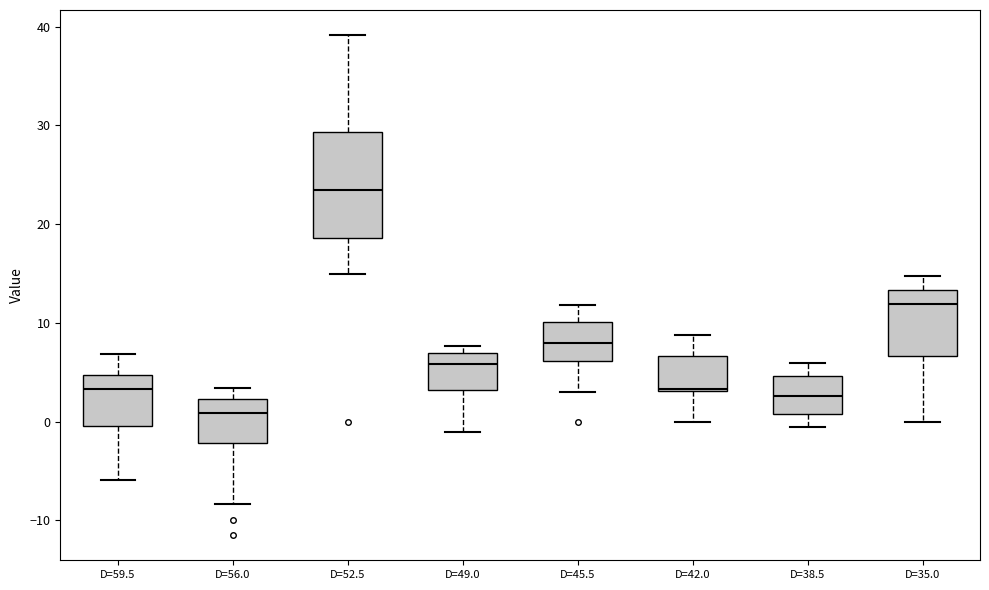

Comparing the boxes themselves (not the whiskers), which one is the tallest?

D=52.5